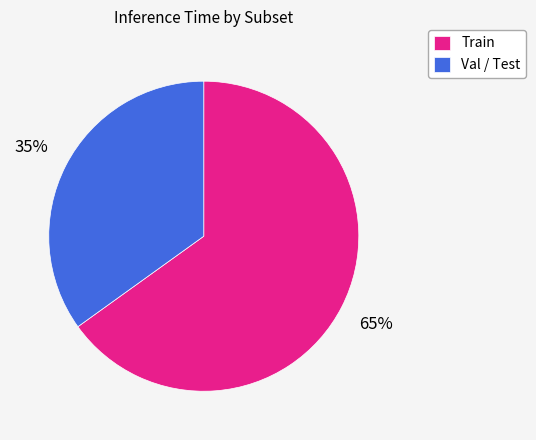

Does Train represent more than half of the total?

Yes